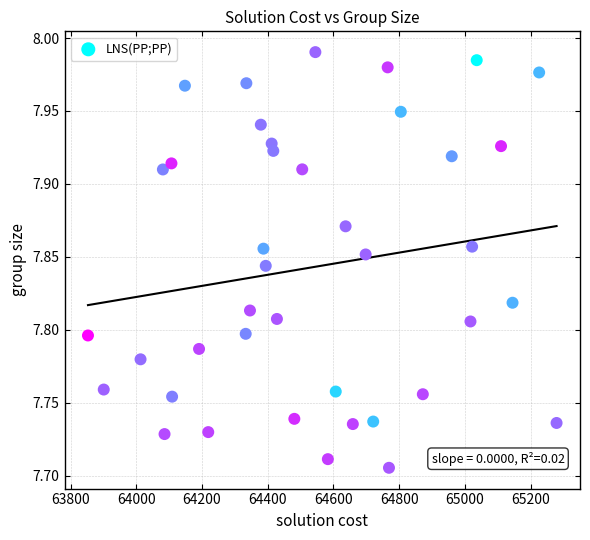

What is the range of Y values (max minus min)?

0.3